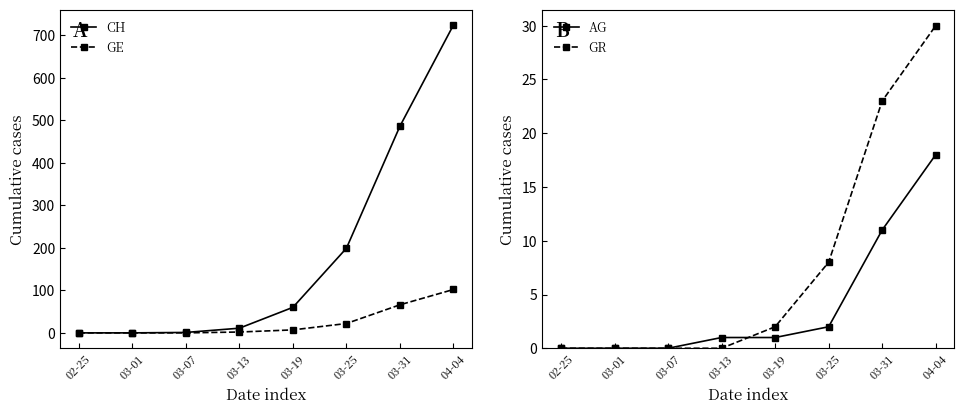

How many data points in AG are less than 1?

3